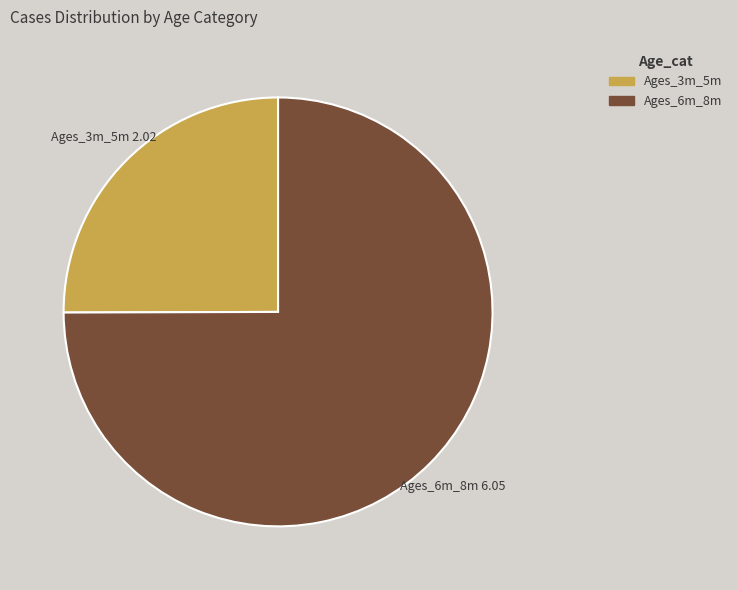

Is there any slice that represents more than half of the pie?

Yes